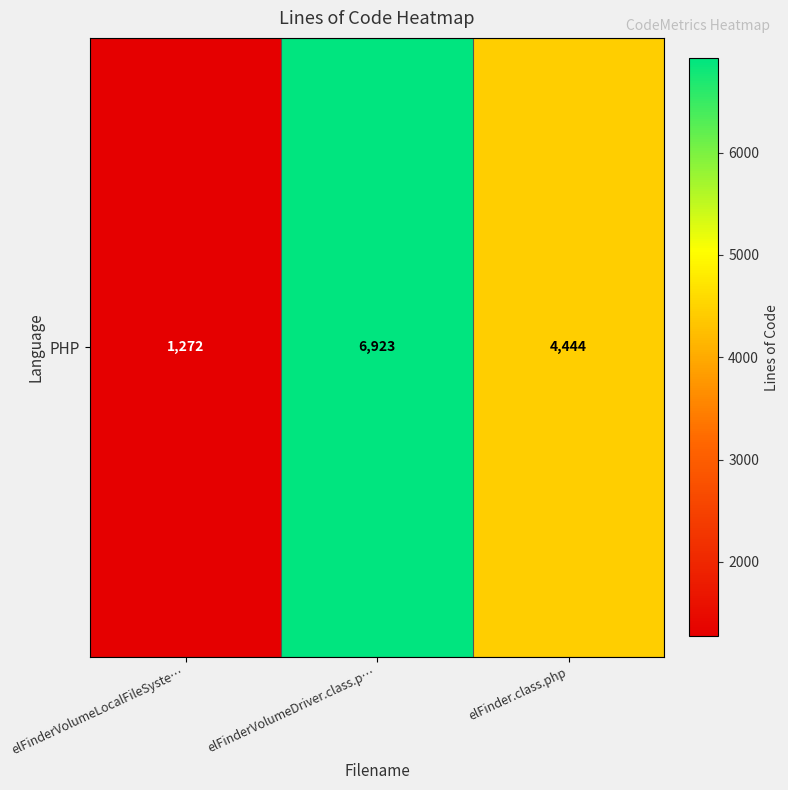

Is it true that the value at elFinder.class.php is 1531?

False